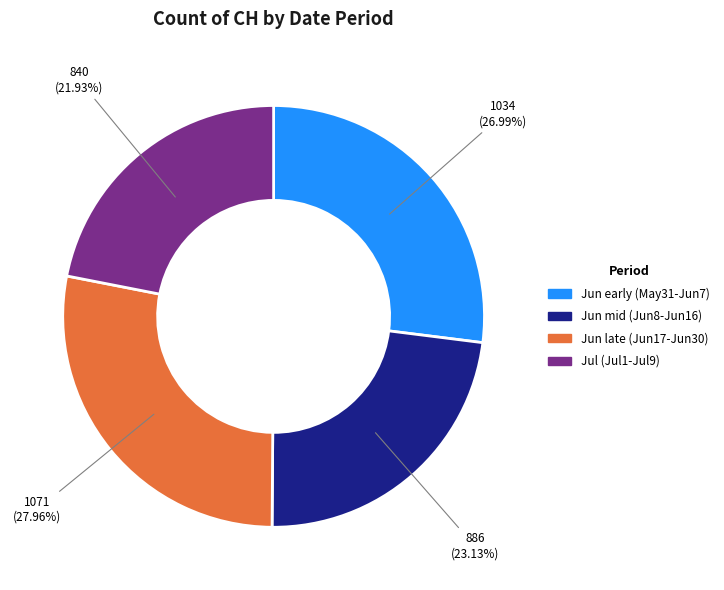

Which slice is the smallest?

Jul (Jul1-Jul9)